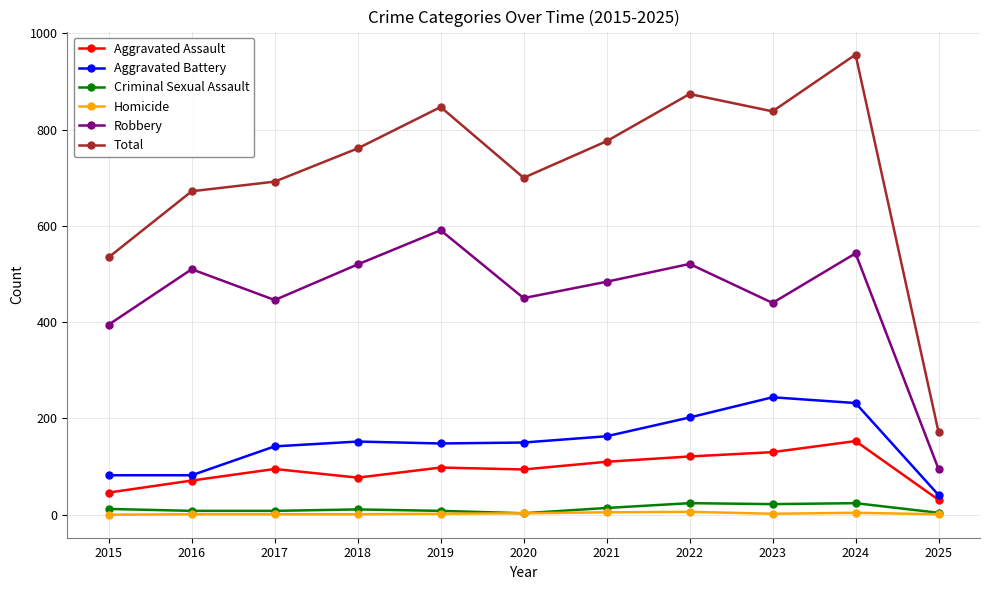

True or false: Criminal Sexual Assault and Aggravated Assault cross at least once.

False